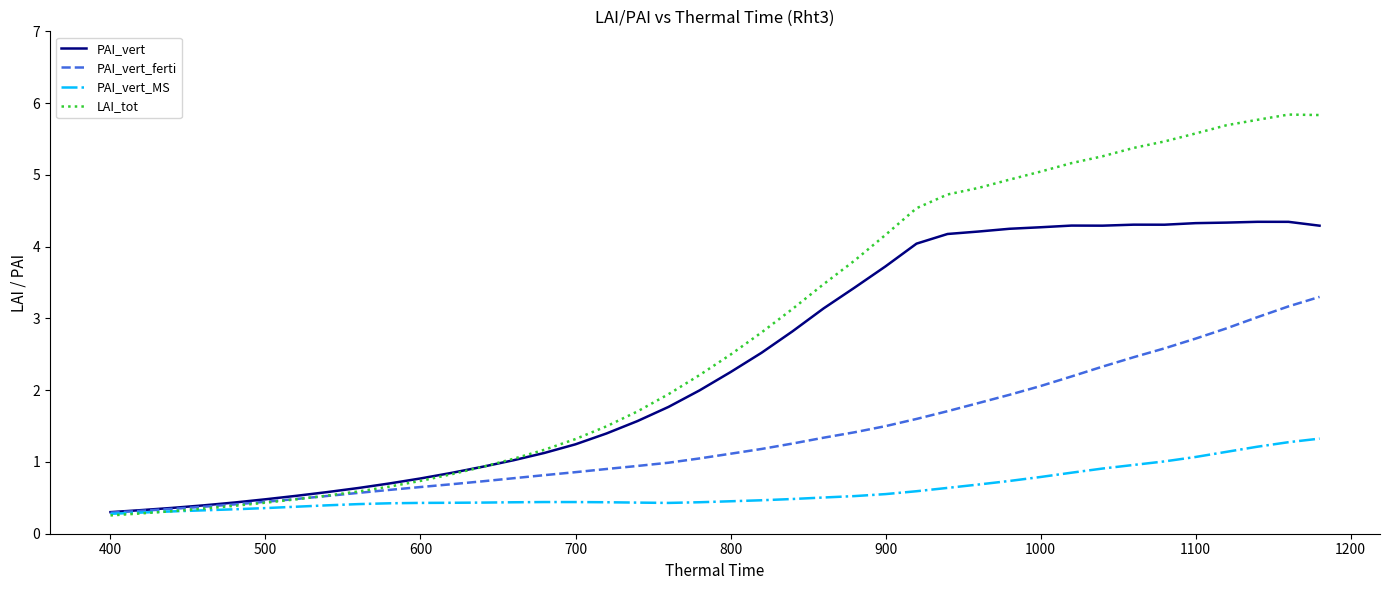

Rank the series by their maximum value, from highest to lowest.

LAI_tot, PAI_vert, PAI_vert_ferti, PAI_vert_MS